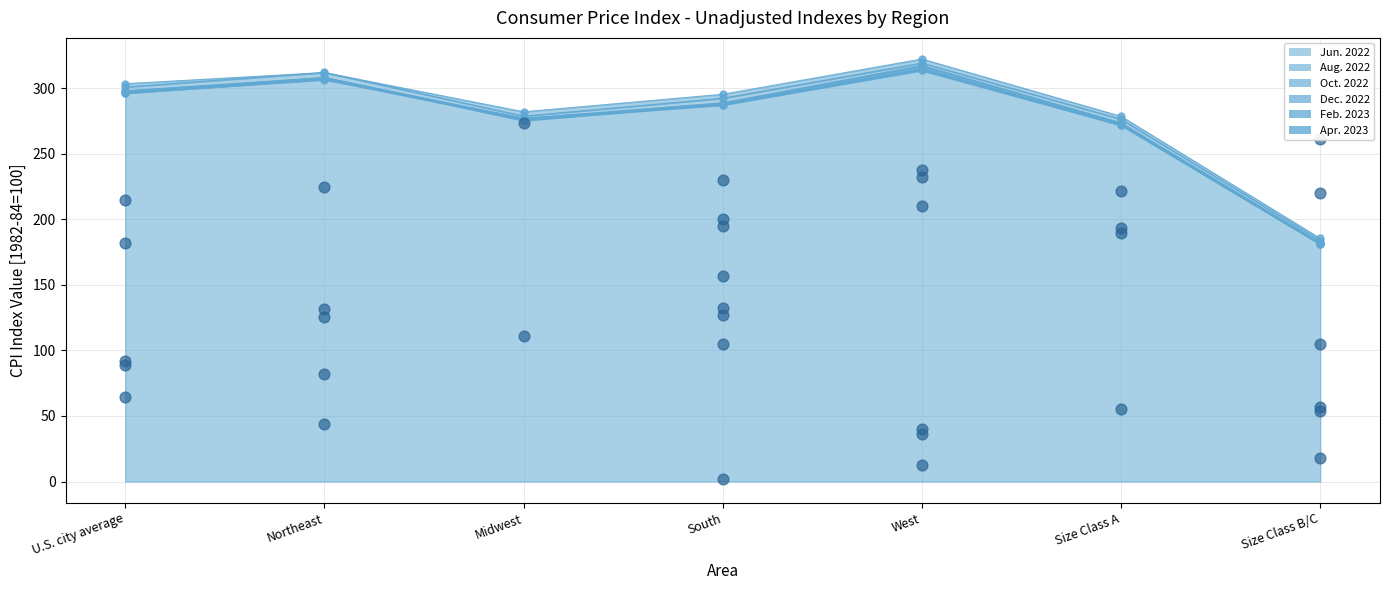

Which series reaches the minimum Y coordinate?

Aug. 2022